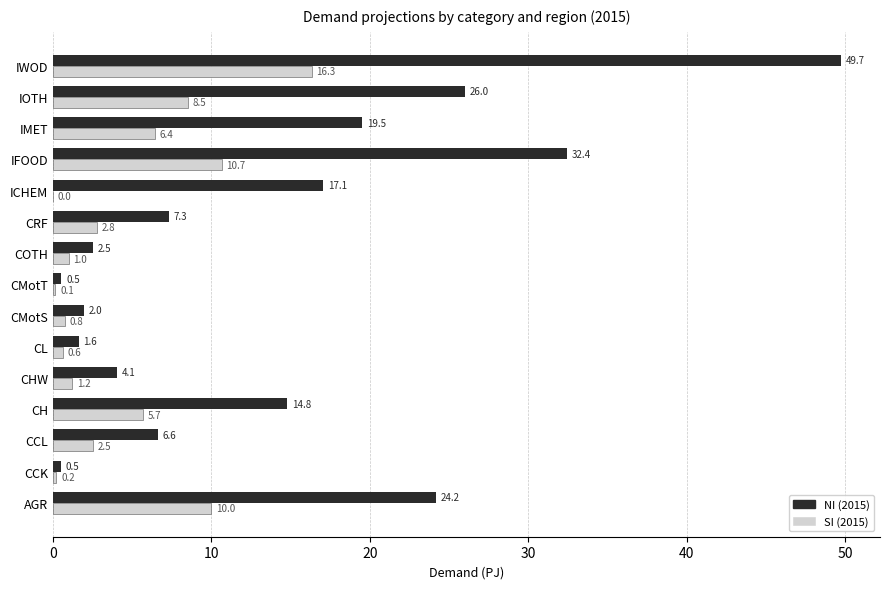

Between COTH and CRF, which series saw the biggest shift?

NI (2015)